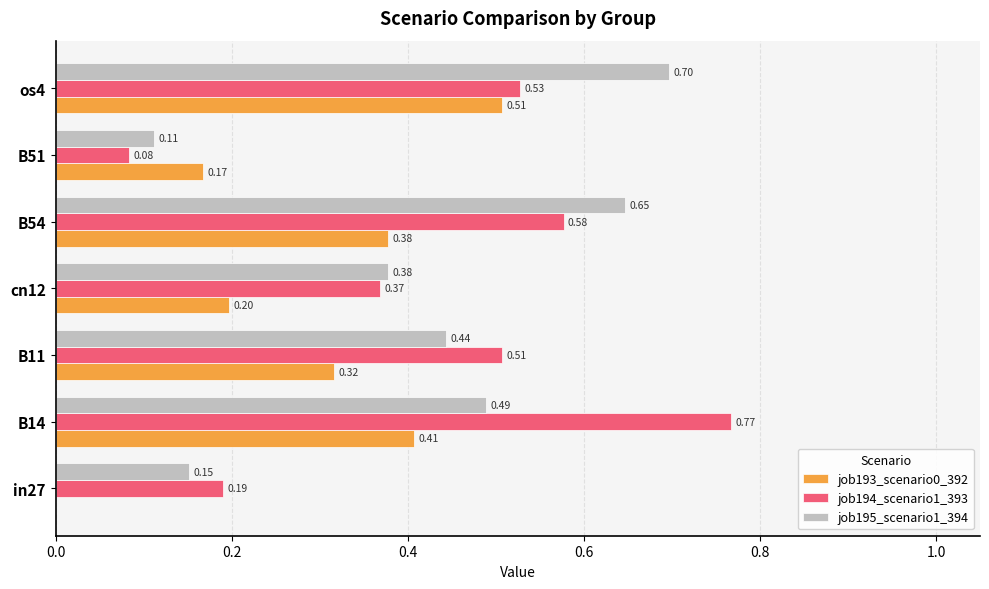

Which series changed the most between in27 and B54?

job195_scenario1_394